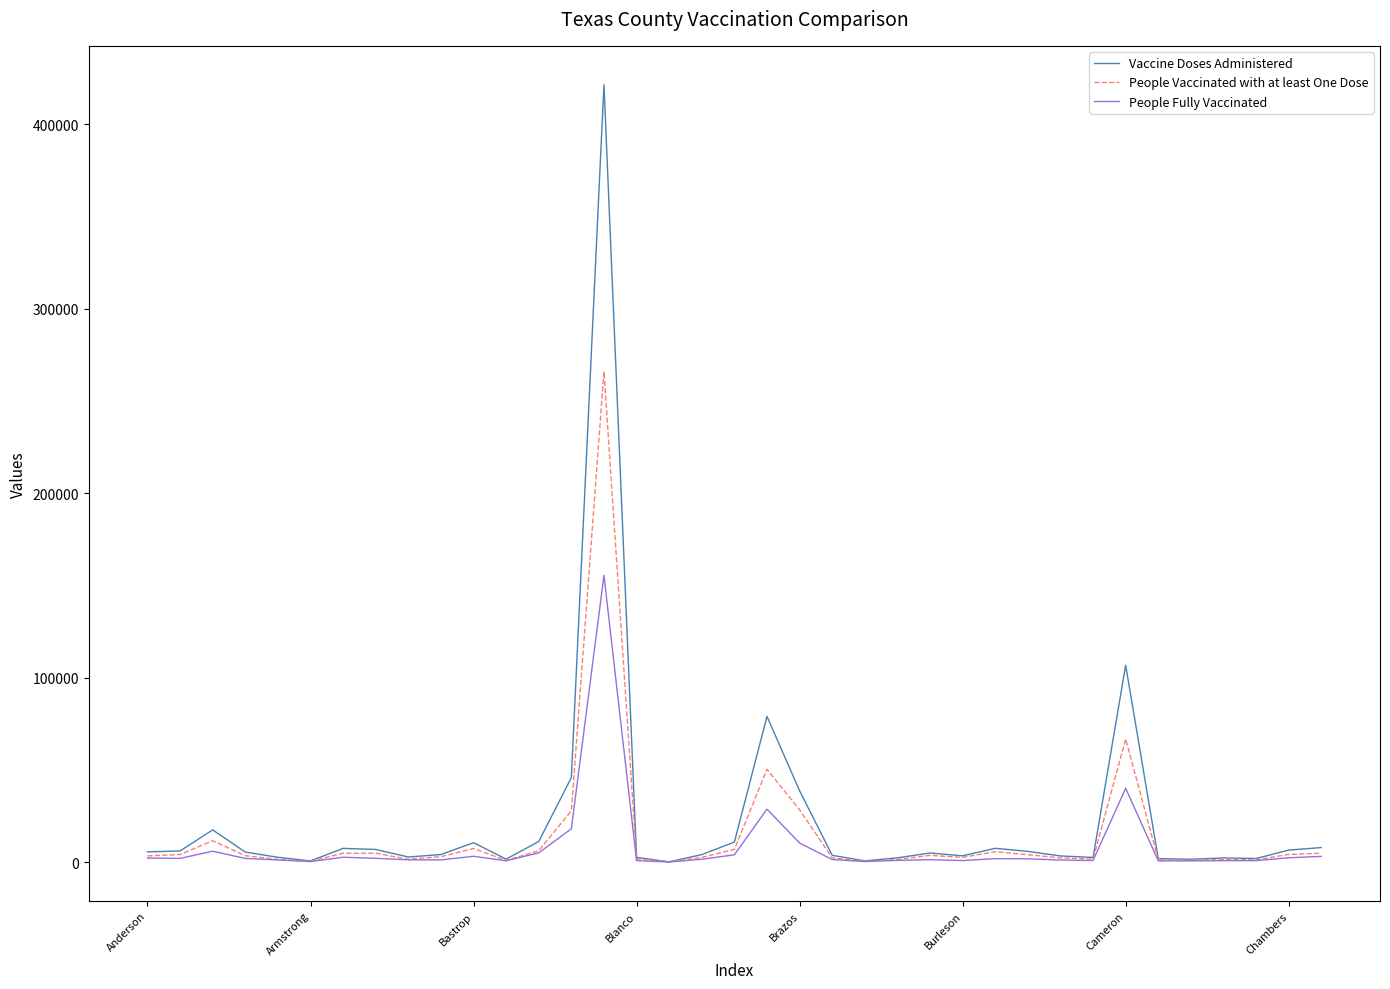

Rank the series by their maximum value, from lowest to highest.

People Fully Vaccinated, People Vaccinated with at least One Dose, Vaccine Doses Administered